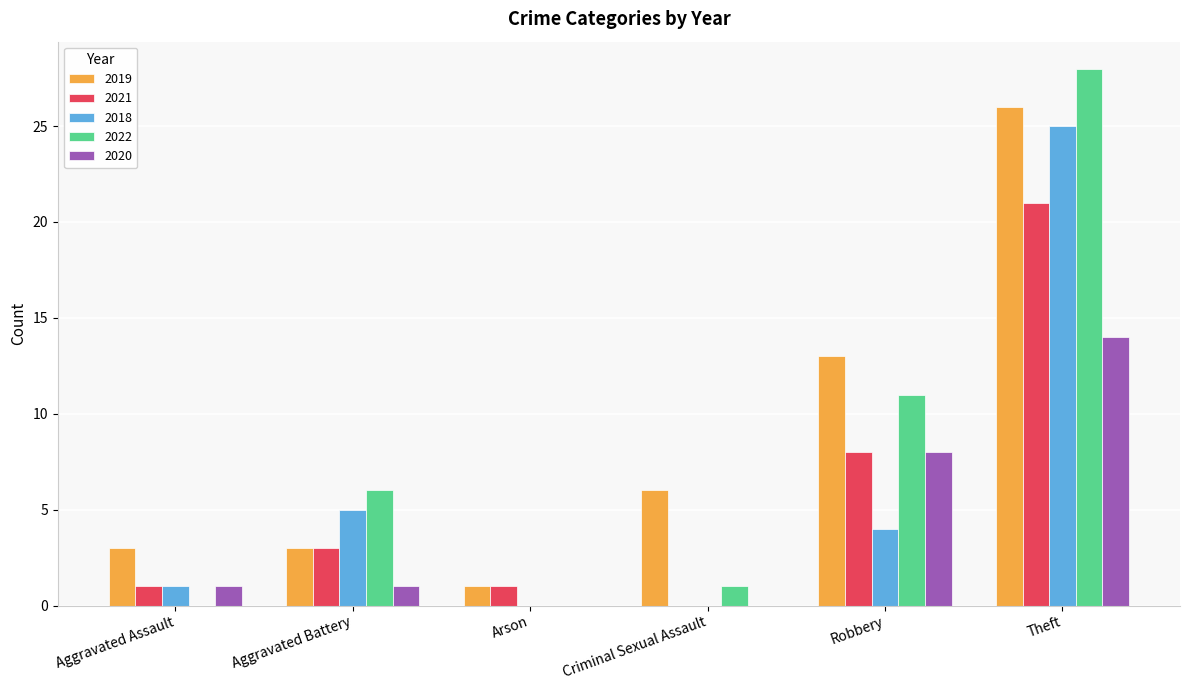

What is the sum of the 2022 values at Theft and Aggravated Assault?

28